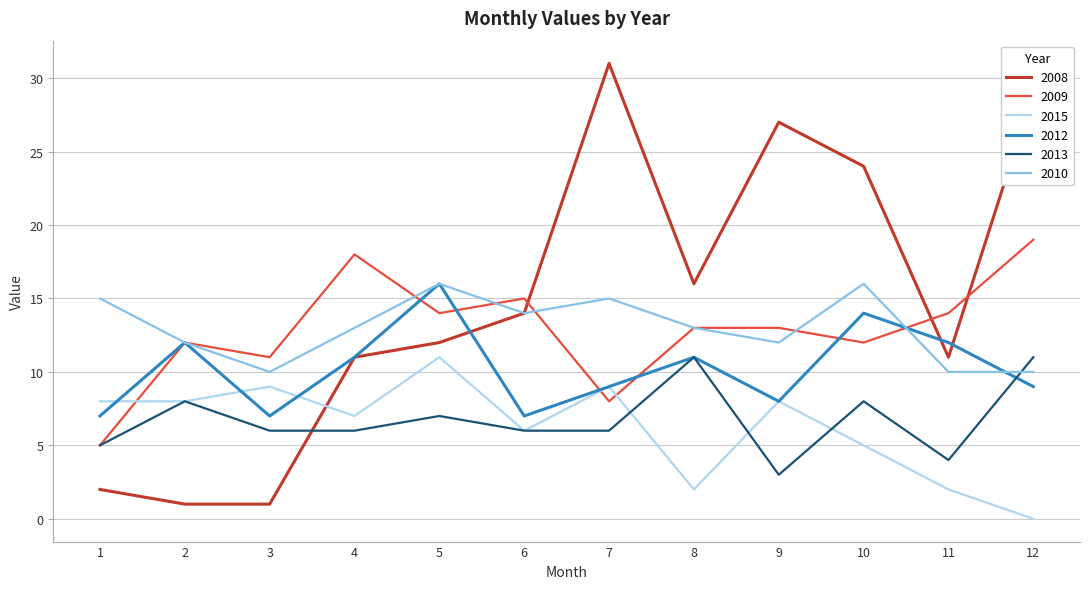

True or false: 2013 and 2010 cross at least once.

True